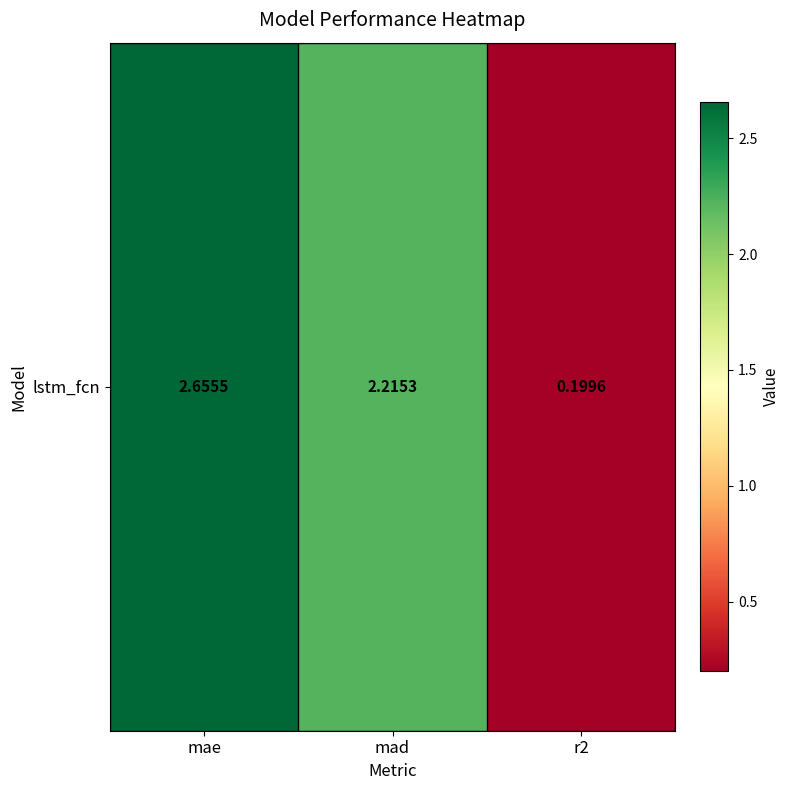

What is the greatest value displayed?

2.7